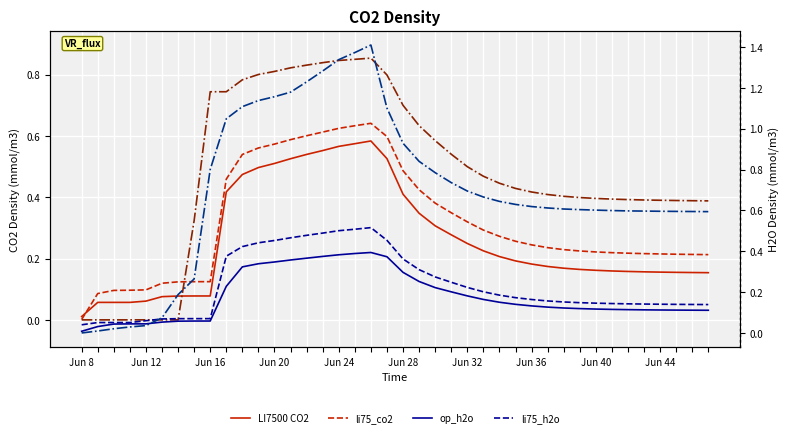

How many lines are shown in the chart?

6